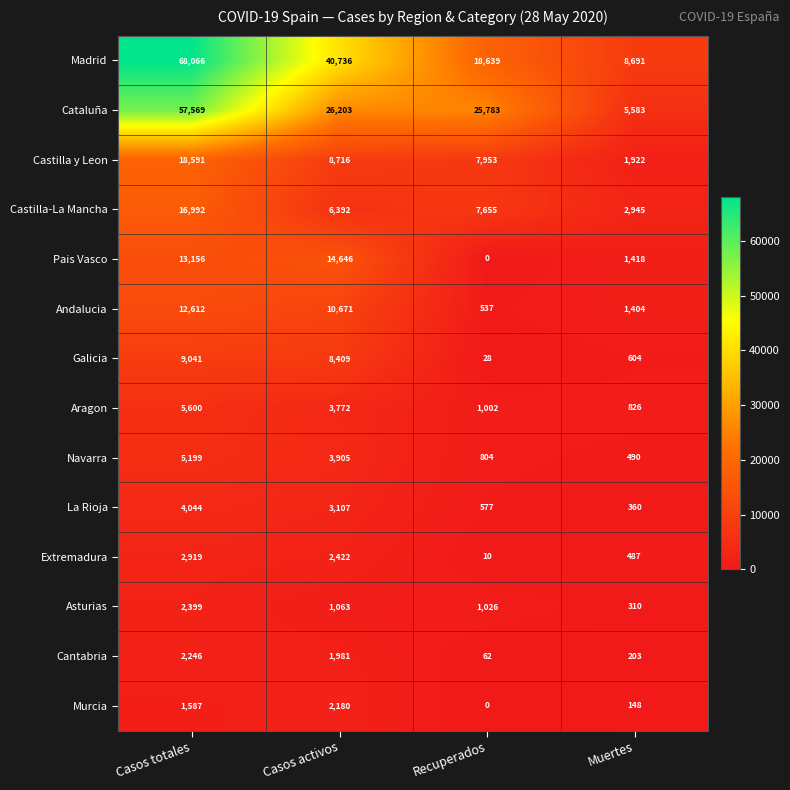

List the series in order of their peak value, lowest first.

Murcia, Cantabria, Asturias, Extremadura, La Rioja, Navarra, Aragon, Galicia, Andalucia, Pais Vasco, Castilla-La Mancha, Castilla y Leon, Cataluña, Madrid